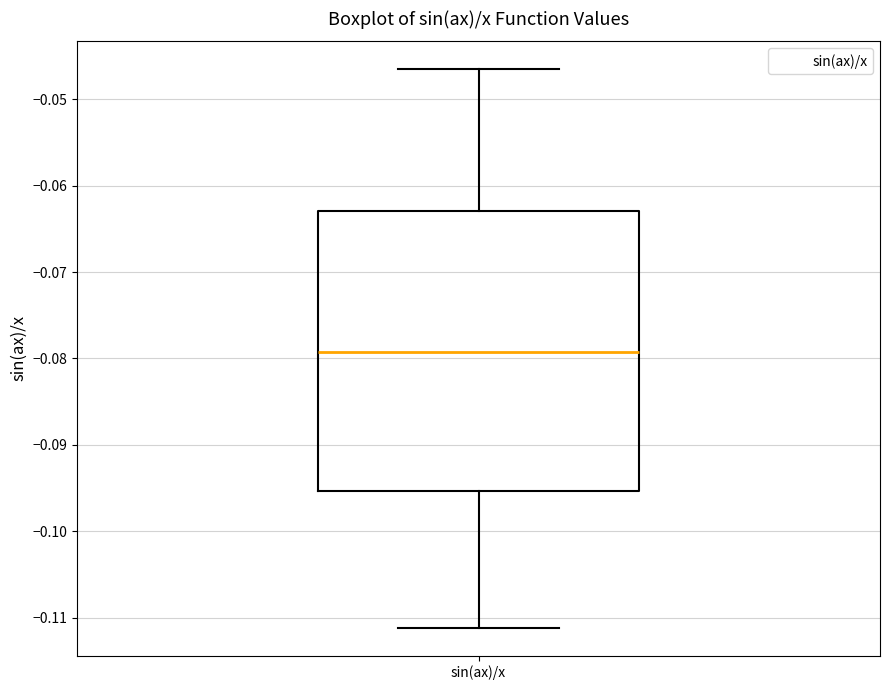

Transcribe this box plot: give where the median line is, the range the box spans, and where the two whiskers end, as read against the y-axis. The values are not printed on the chart, so give them approximately, as read against the axis.

median -0.079, box -0.095 to -0.063, whiskers -0.111 to -0.047